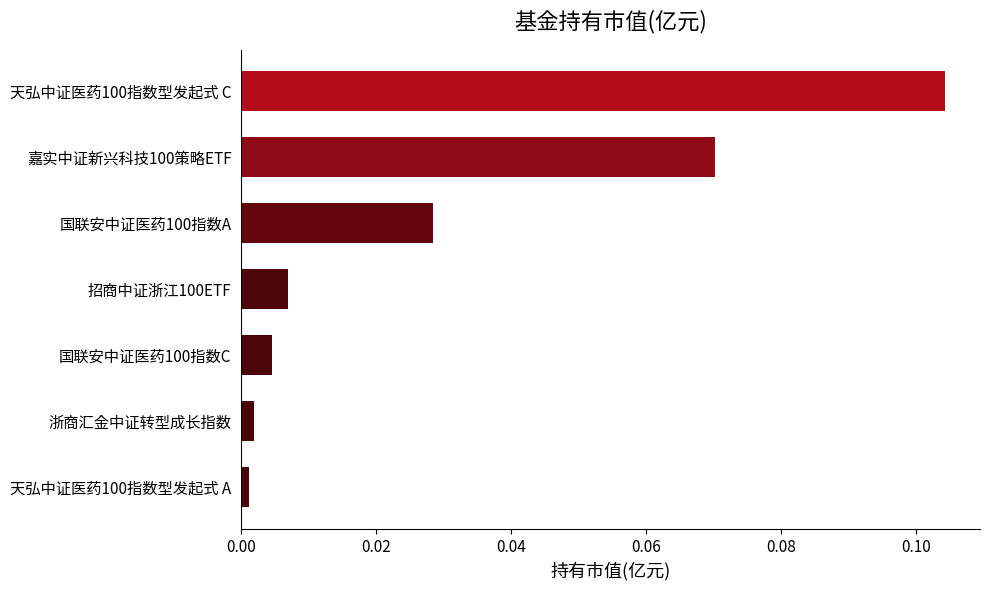

What is the label of the 5th bar from the top?

国联安中证医药100指数C